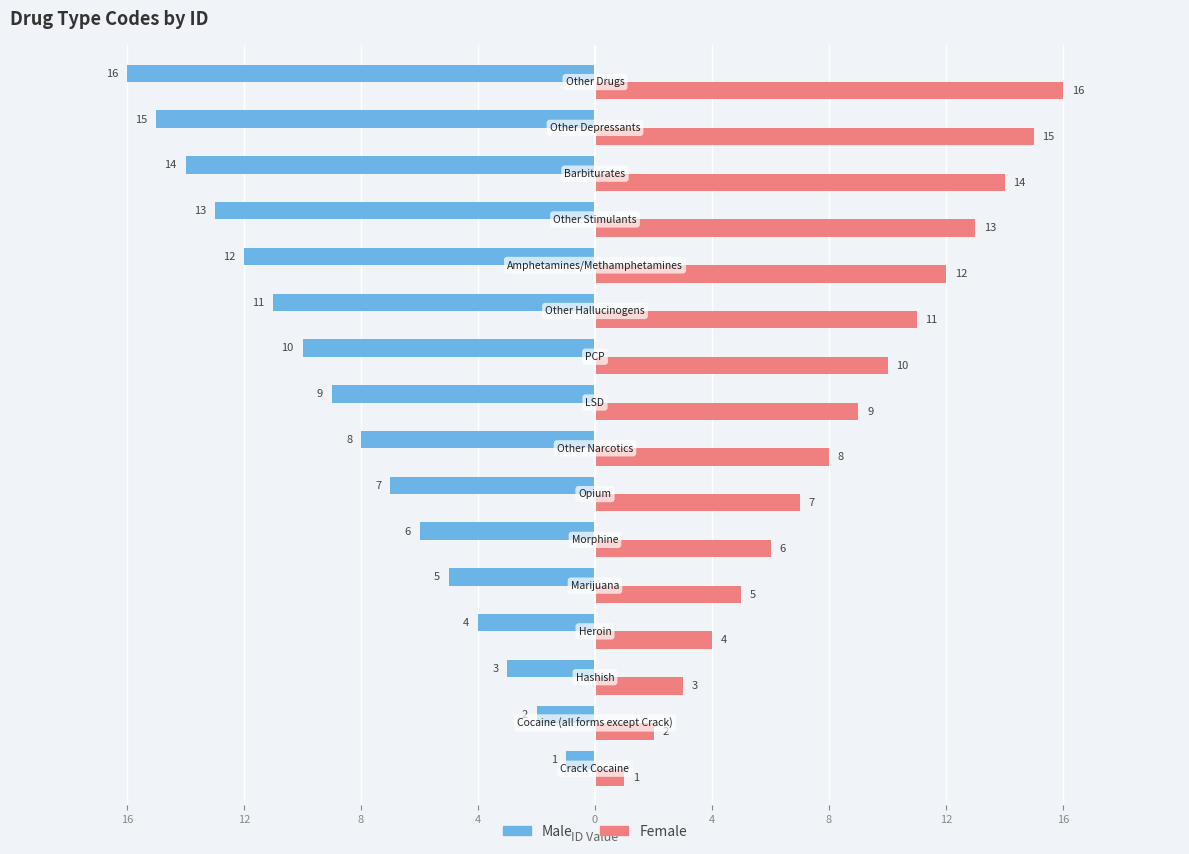

Rank the series by their average value, from lowest to highest.

Male, Female